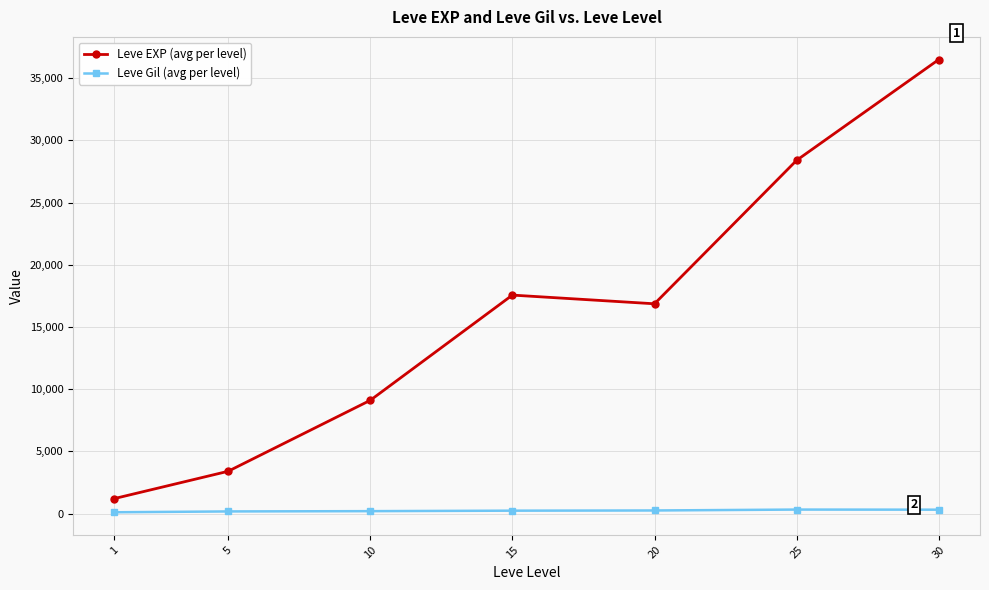

How many values in the Leve Gil (avg per level) series are below 241?

3